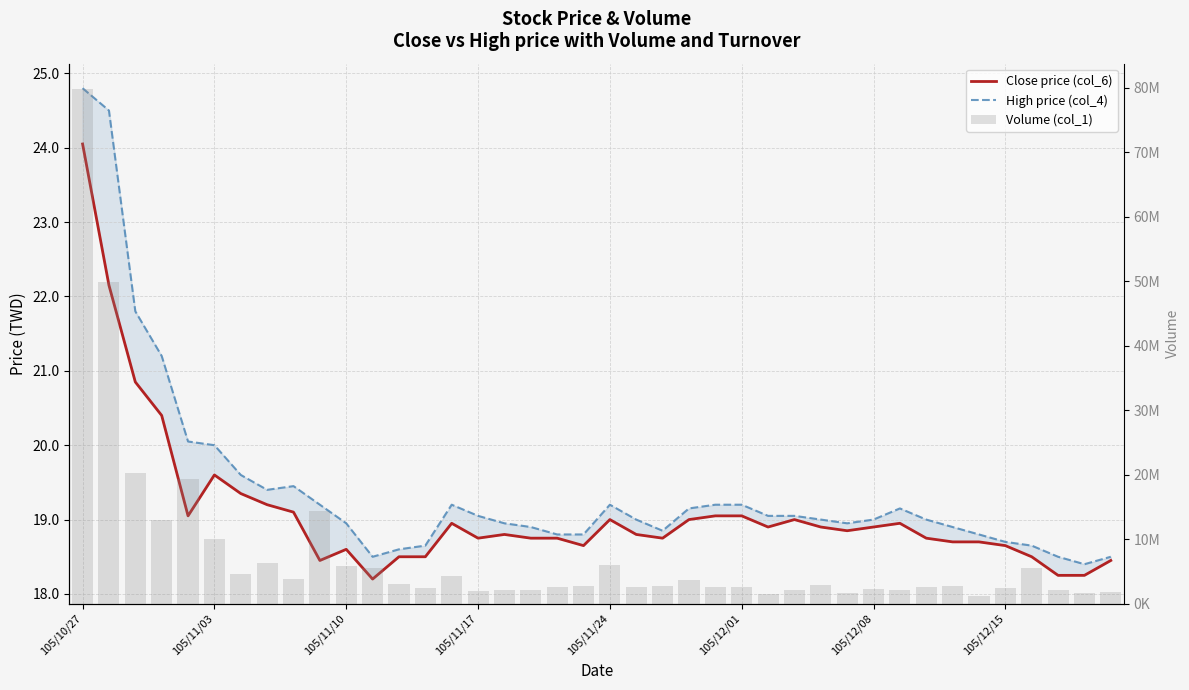

How many groups of bars are there?

40